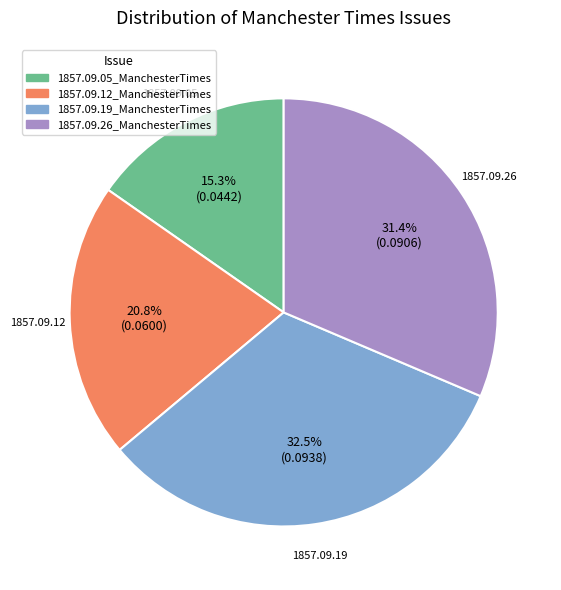

Which slice is the largest?

1857.09.19_ManchesterTimes